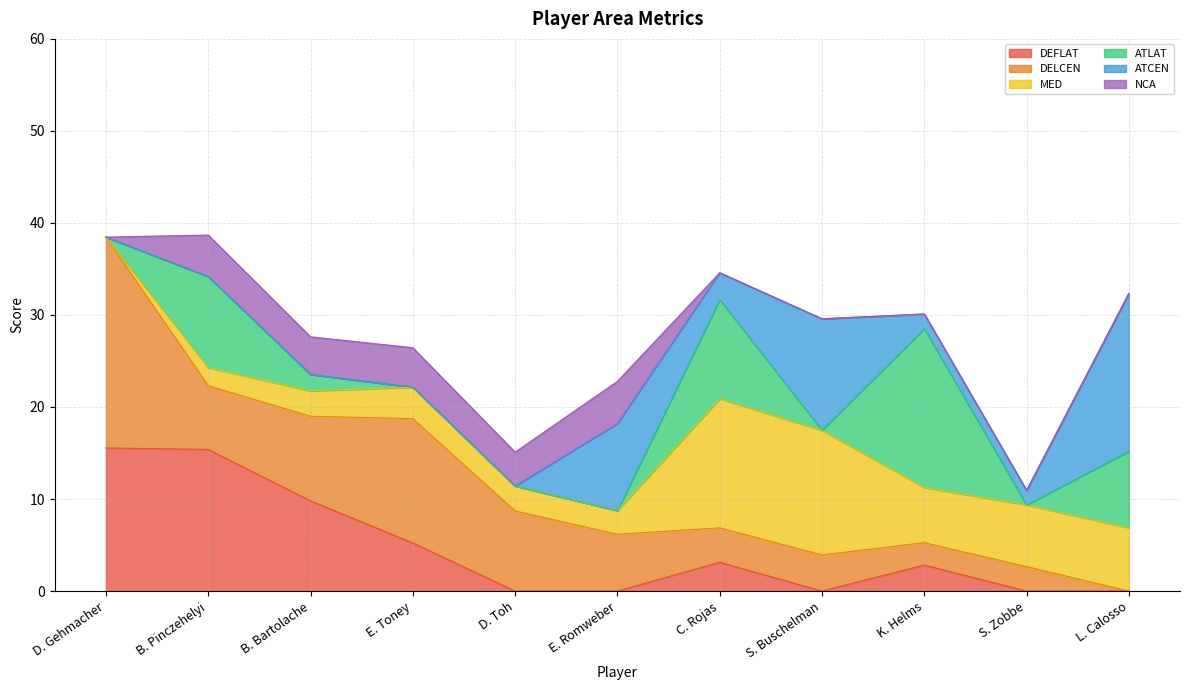

Which series has the widest spread of values?

DELCEN